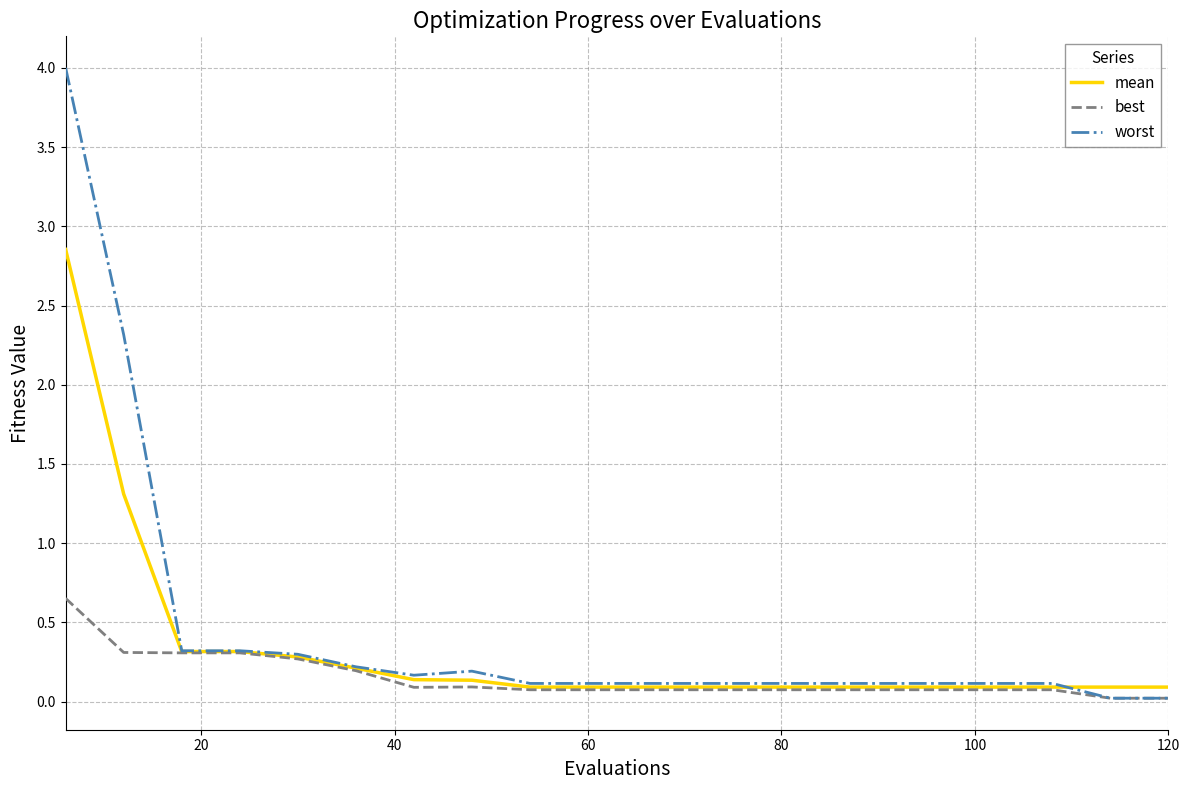

List the series in order of their peak value, lowest first.

best, mean, worst